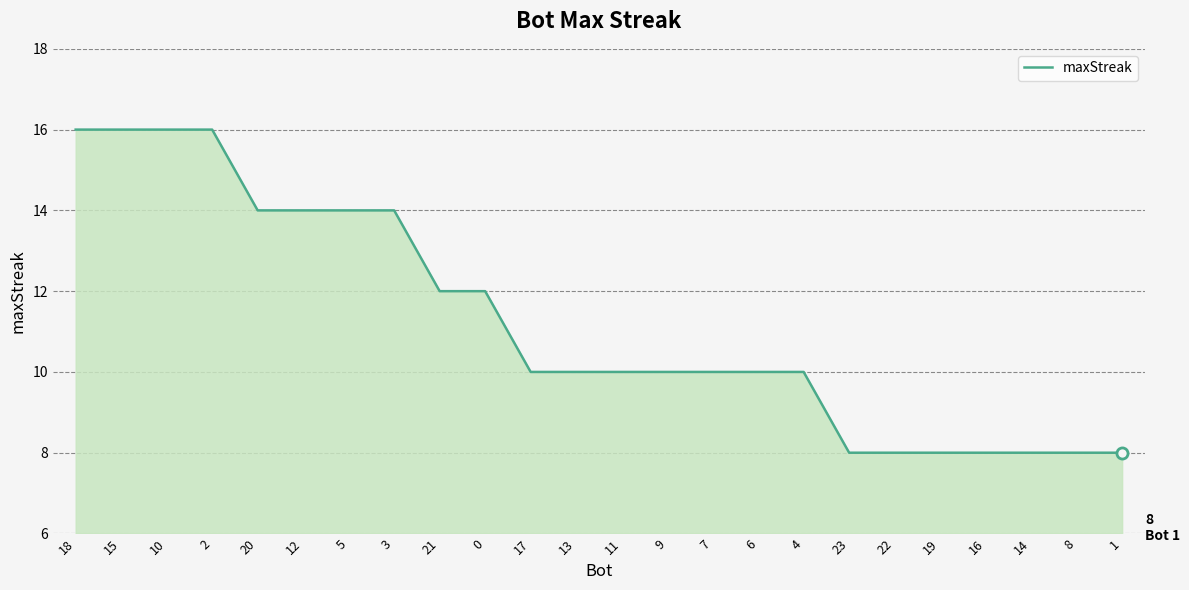

What is the difference between the maximum and minimum values?

8